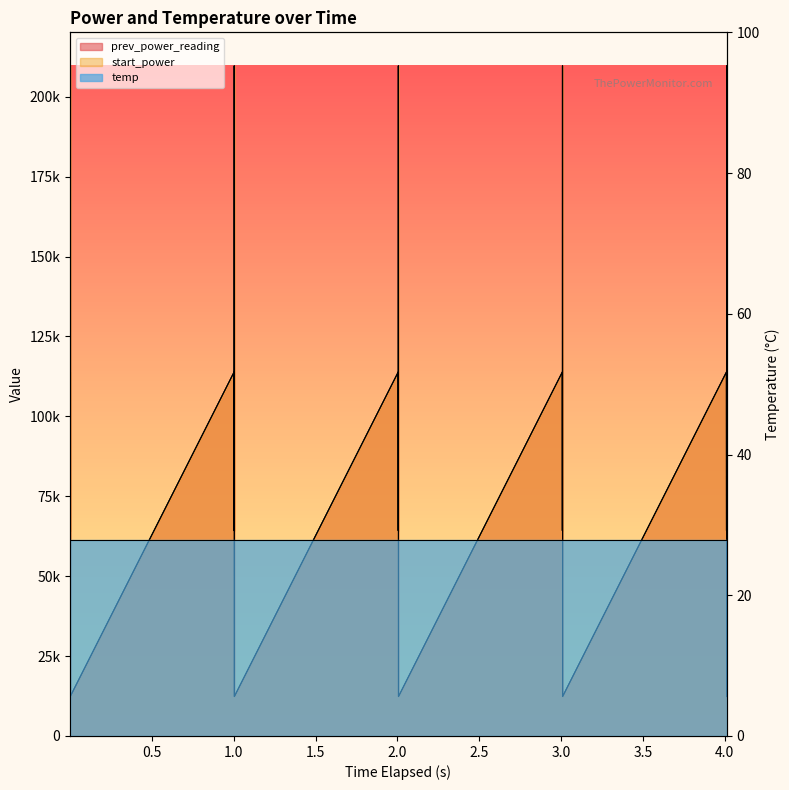

Does the chart have visible grid lines?

No